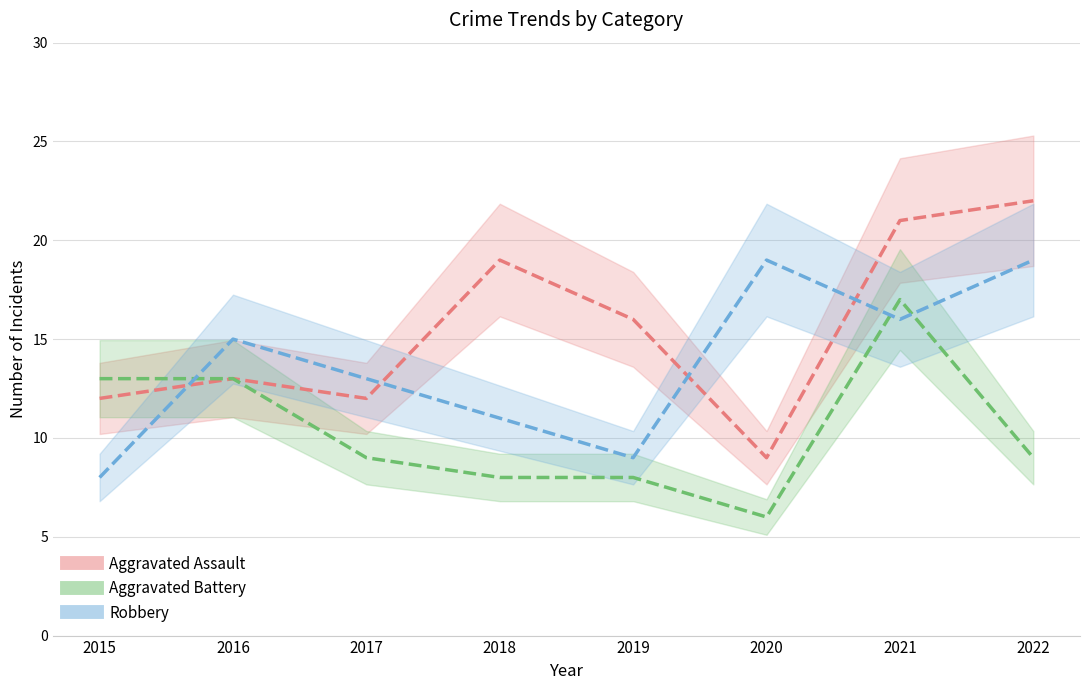

Does the chart have visible grid lines?

Yes